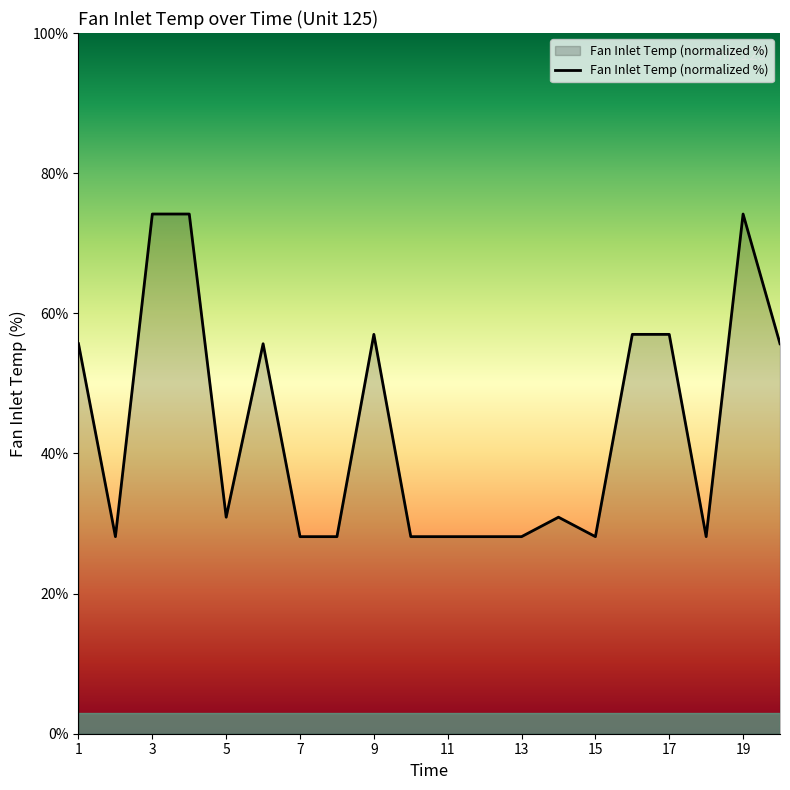

True or false: the data has more than 2 interior local peaks.

True